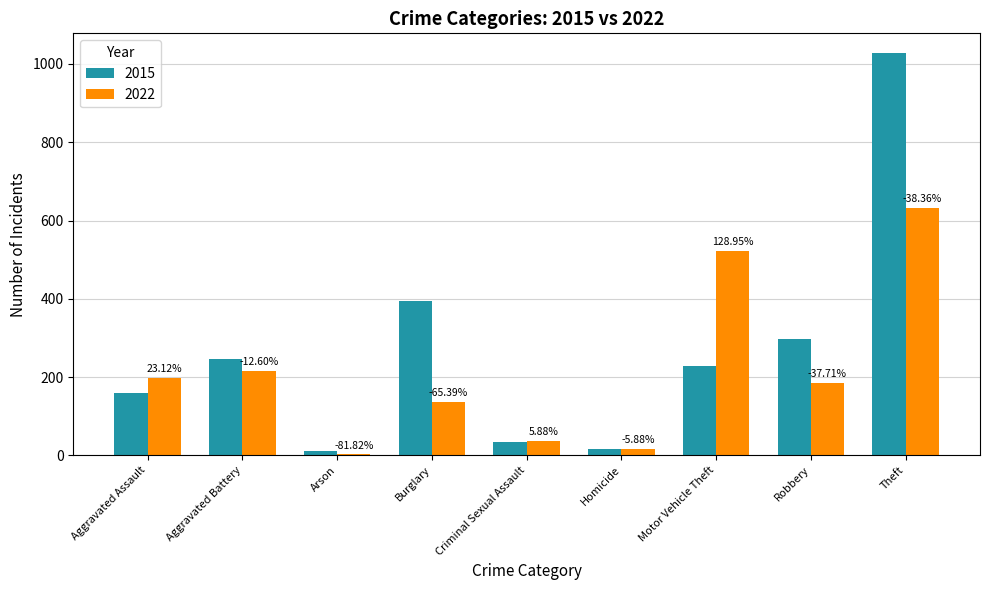

Is the value of 2015 at Burglary greater than the value of 2022 at Motor Vehicle Theft?

No